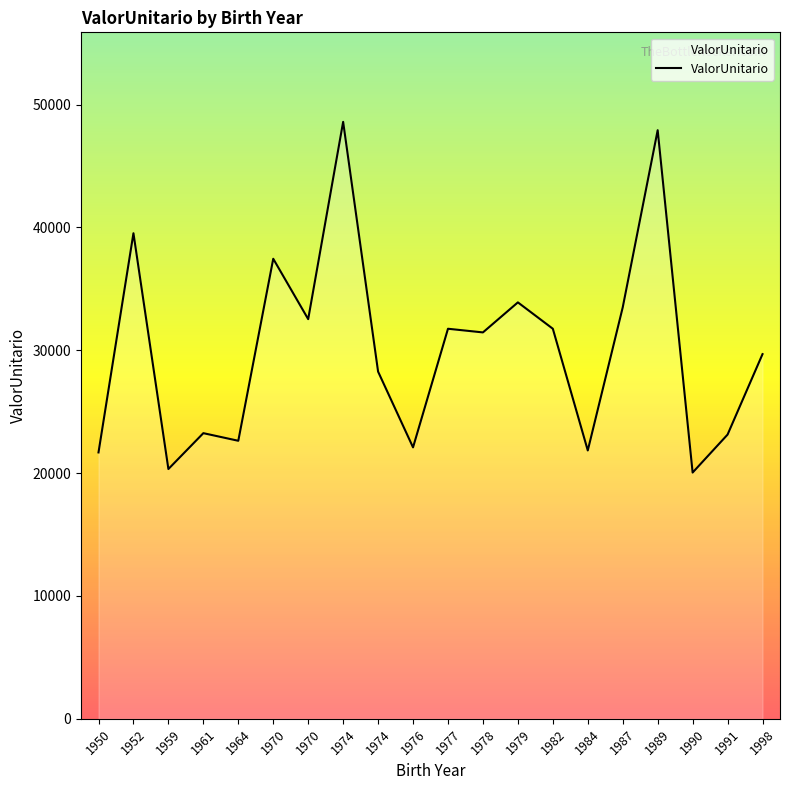

How many values exceed 31450?

10